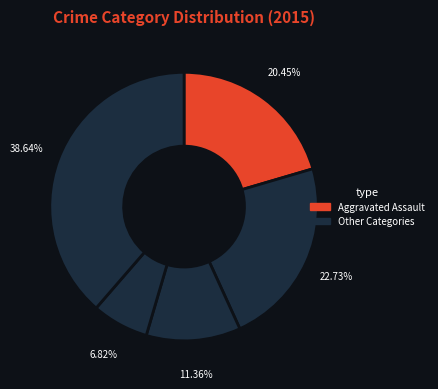

Count the number of slices in the pie.

5